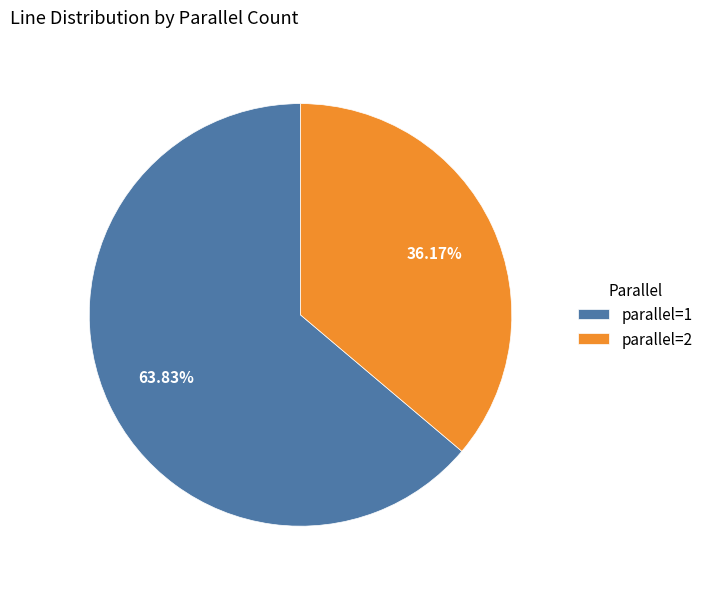

Which category has the biggest portion of the pie?

parallel=1